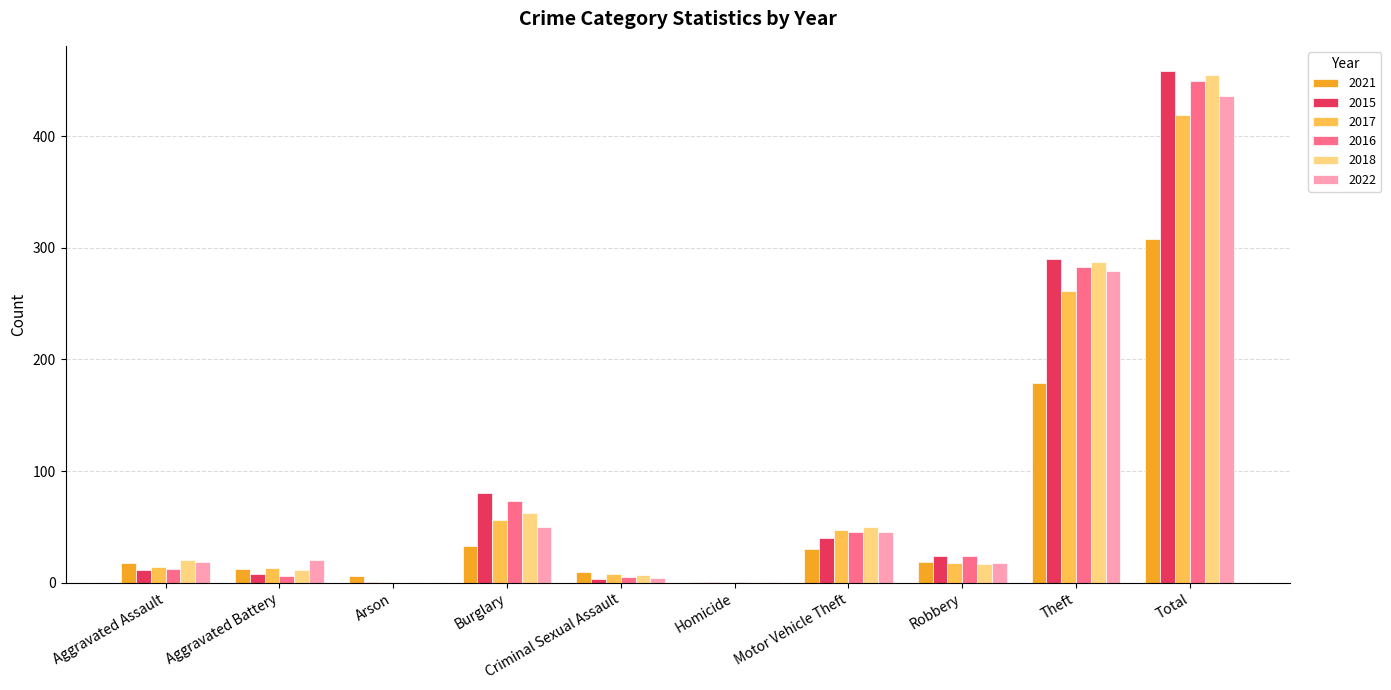

Count the number of categories in the chart.

10